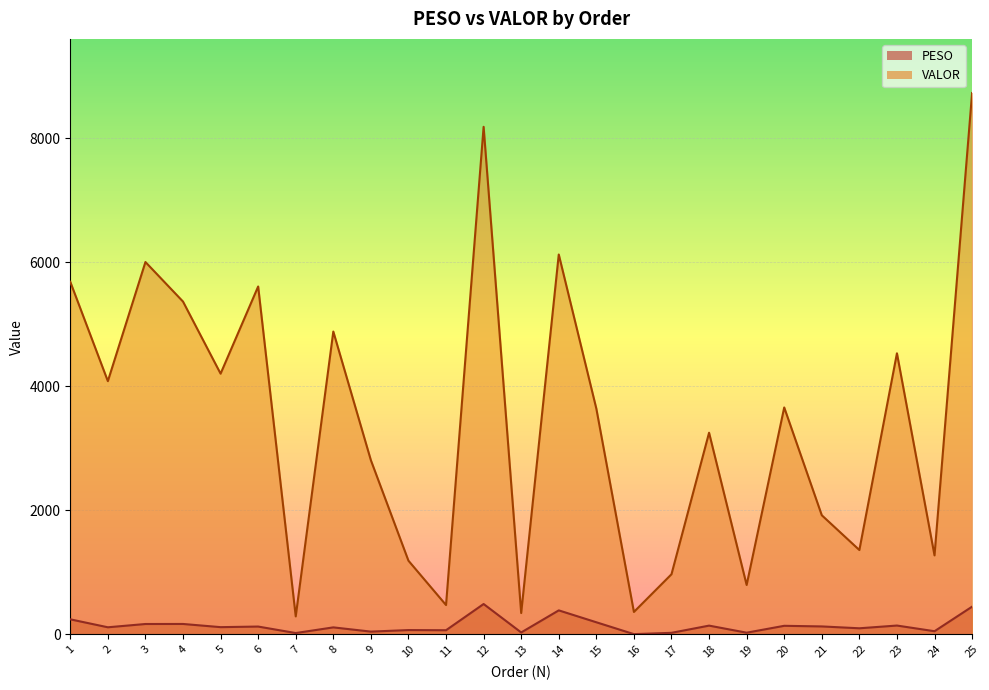

Reading right to left, list all the values displayed in this chart.

PESO: 444.9	48.8	140.4	96.3	126.1	136.2	25.3	139.2	22.9	1.9	193.2	385.1	28.8	487.6	64.9	67.5	42.5	110.8	19.4	124.1	114.5	165.9	165.2	112.4	240.6
VALOR: 8727.7	1271.7	4530.6	1358.0	1918.8	3657.2	794.5	3249.6	967.6	359.6	3638.5	6124.0	342.0	8182.7	471.0	1185.8	2805.9	4881.4	287.8	5607.8	4202.0	5364.5	6002.4	4081.3	5683.1